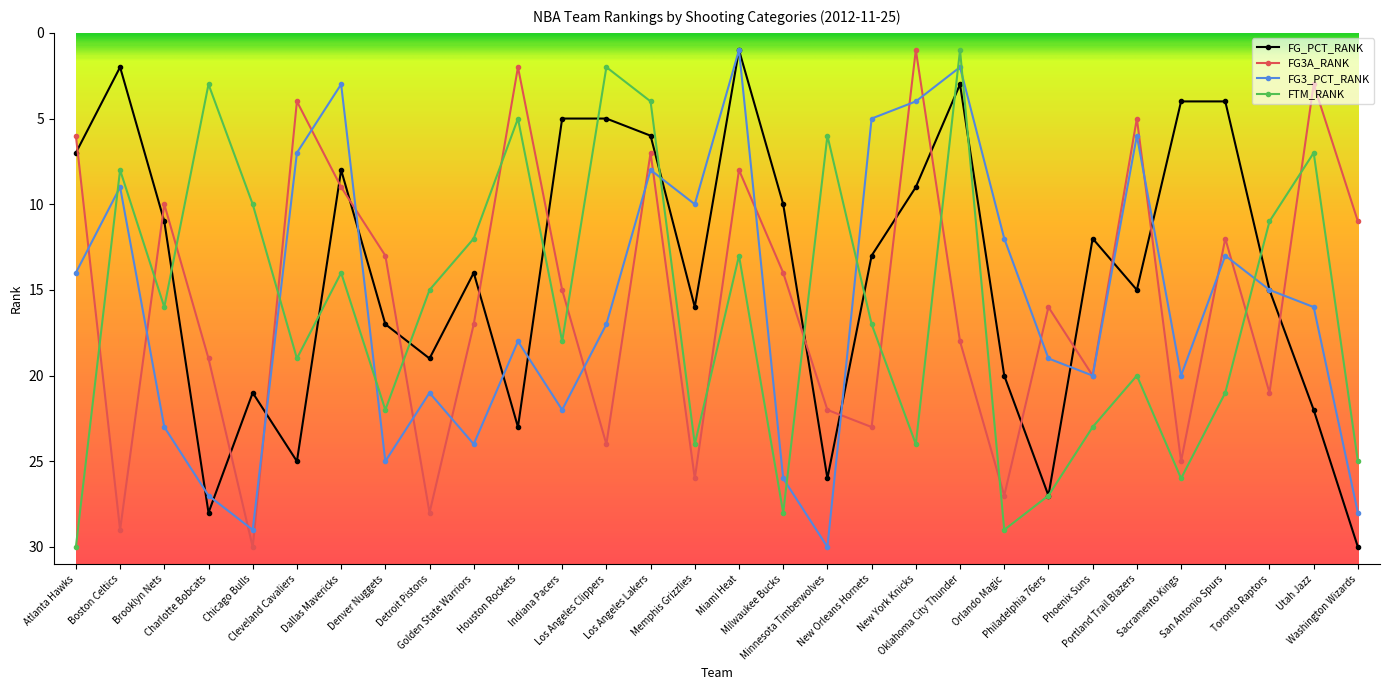

True or false: FG3_PCT_RANK and FG3A_RANK cross at least once.

True